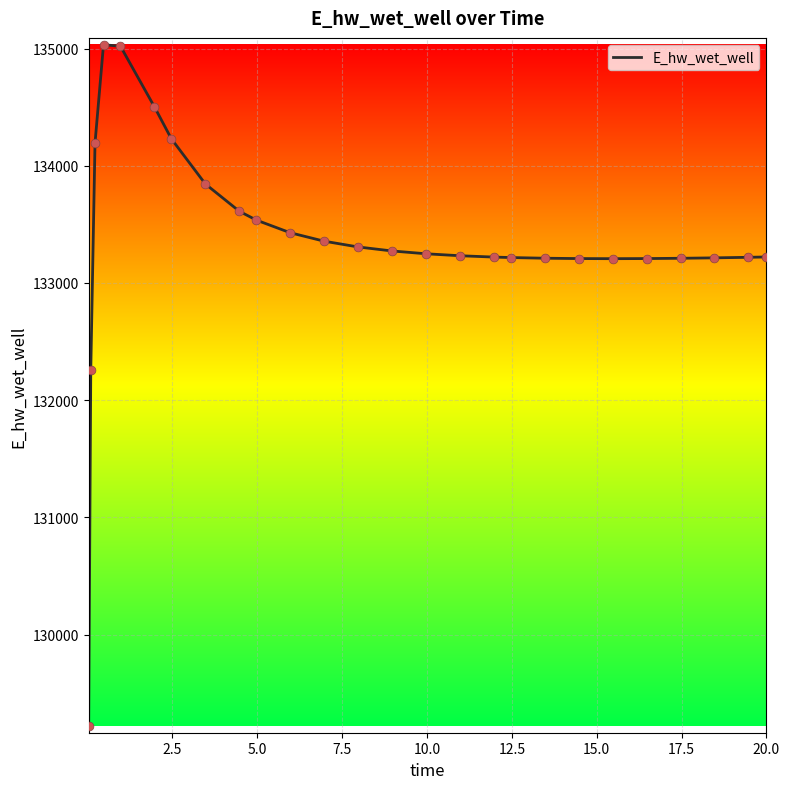

What is the maximum value shown in the chart?

135033.1